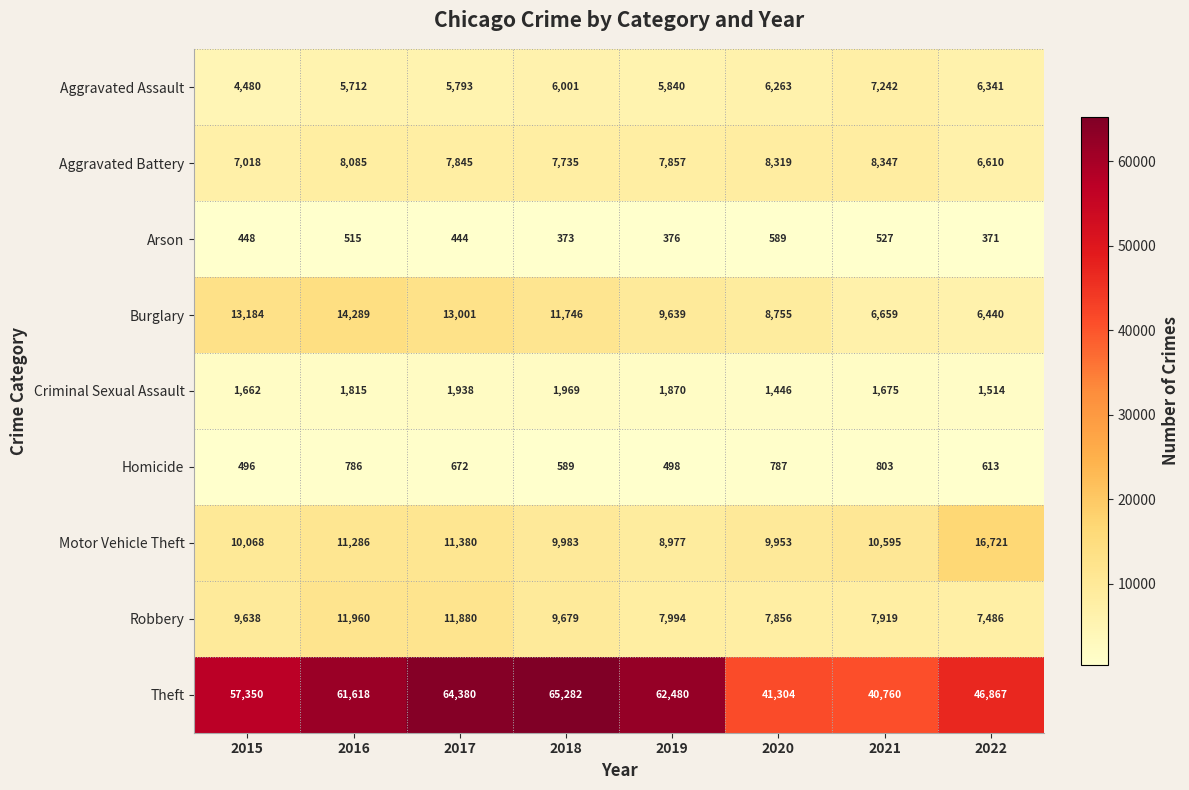

What is the average value of the Aggravated Assault series?

5959